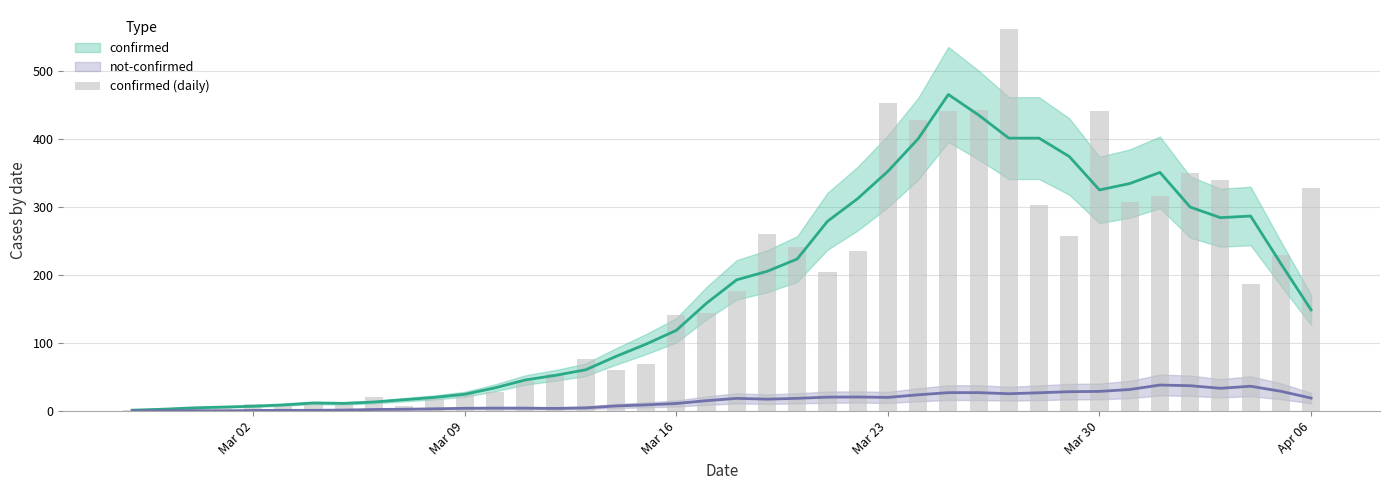

The value at Mar 02 is 14. True or false?

False